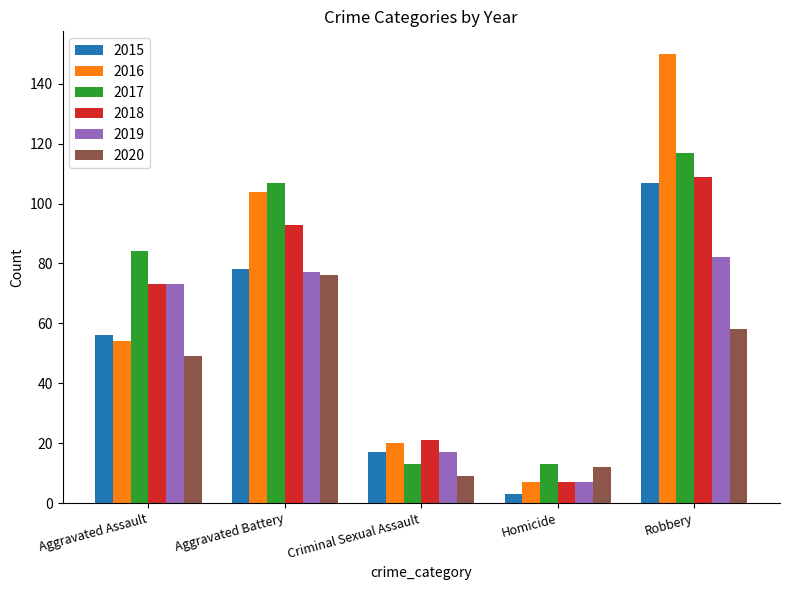

How many bars are there in total?

30